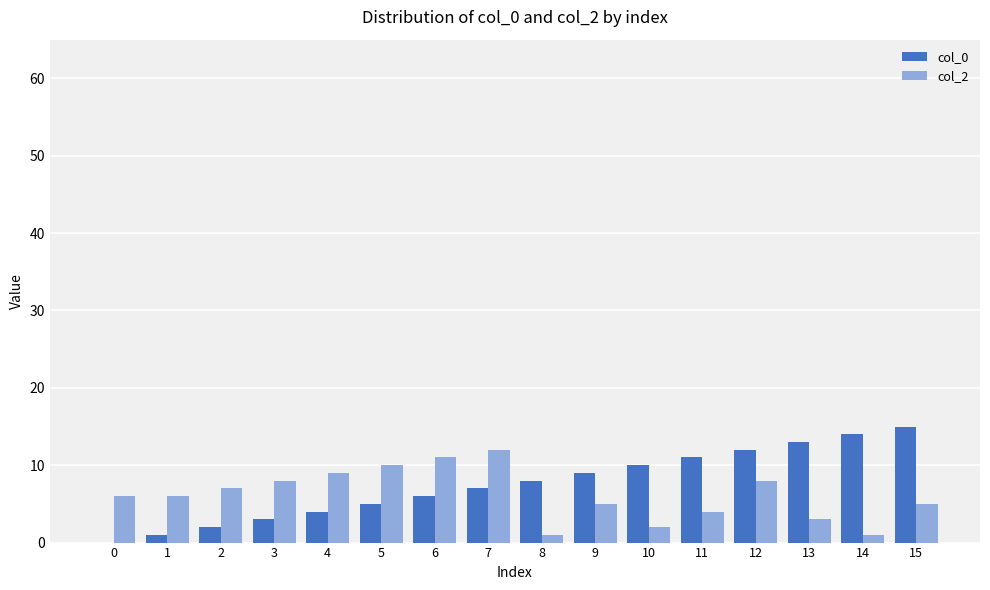

Is it true that col_2 equals 1 at 14?

True